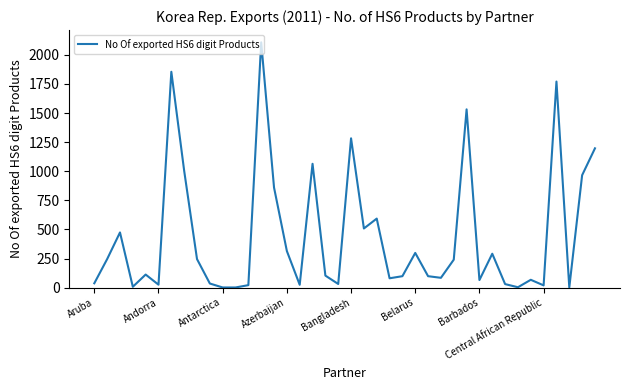

What is the greatest value displayed?

2108